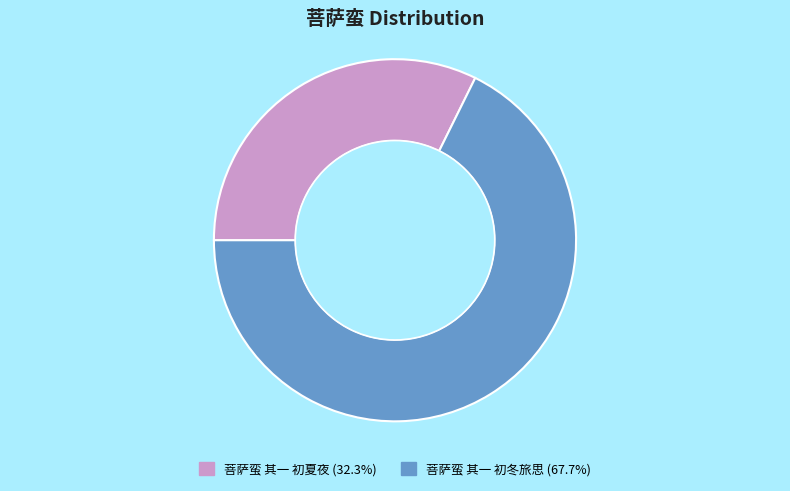

Rank the categories by value from highest to lowest.

菩萨蛮 其一 初冬旅思, 菩萨蛮 其一 初夏夜